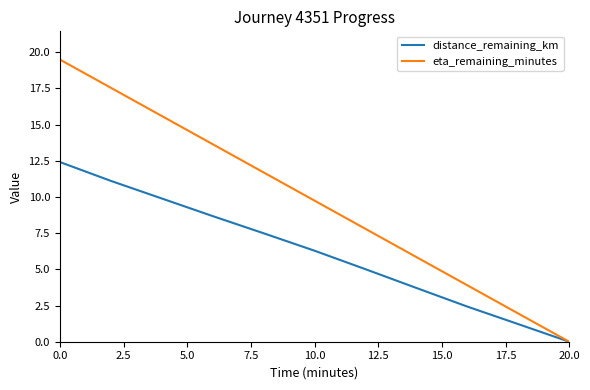

What is the greatest value displayed?

19.5